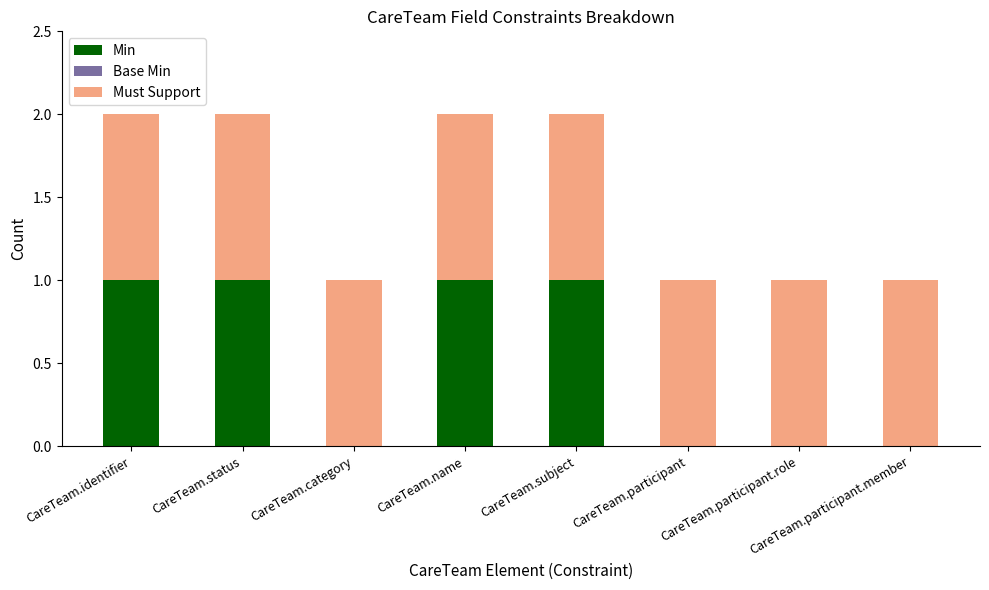

The Min series shows 0 at CareTeam.participant. True or false?

True